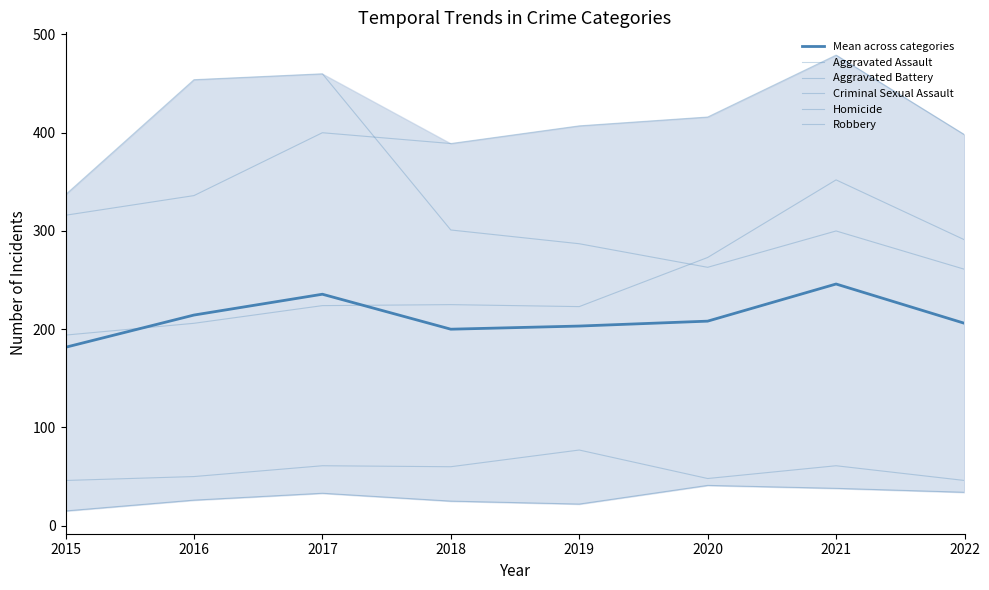

In Aggravated Battery, how many points are lower than both neighbors (excluding endpoints)?

1